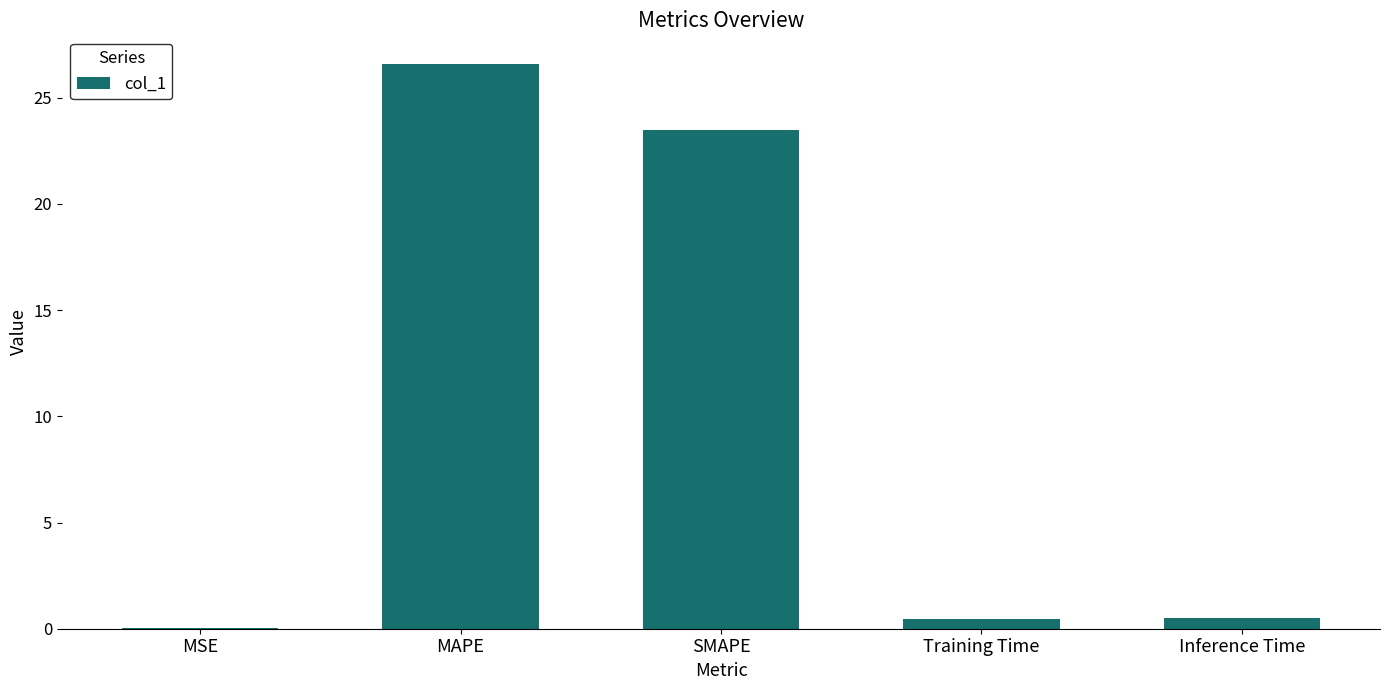

Between Training Time and SMAPE, which is larger?

SMAPE